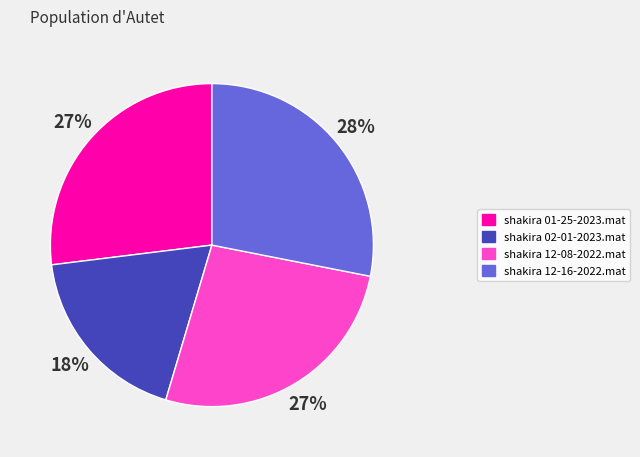

To the nearest percent, what is the combined percentage of shakira 02-01-2023.mat and shakira 01-25-2023.mat?

45%